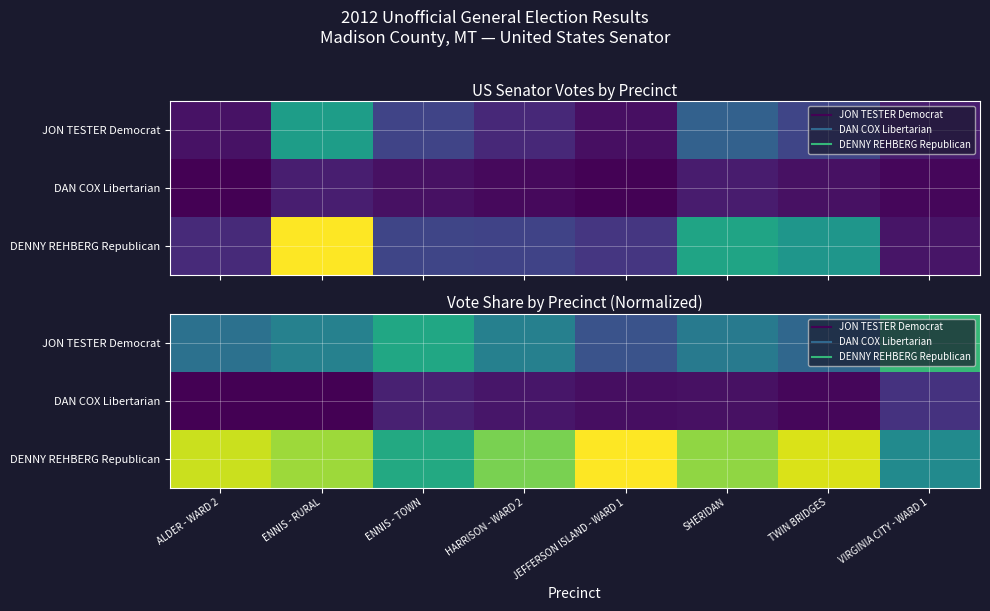

What is the difference between the second highest and minimum values in the DENNY REHBERG Republican series?

0.3